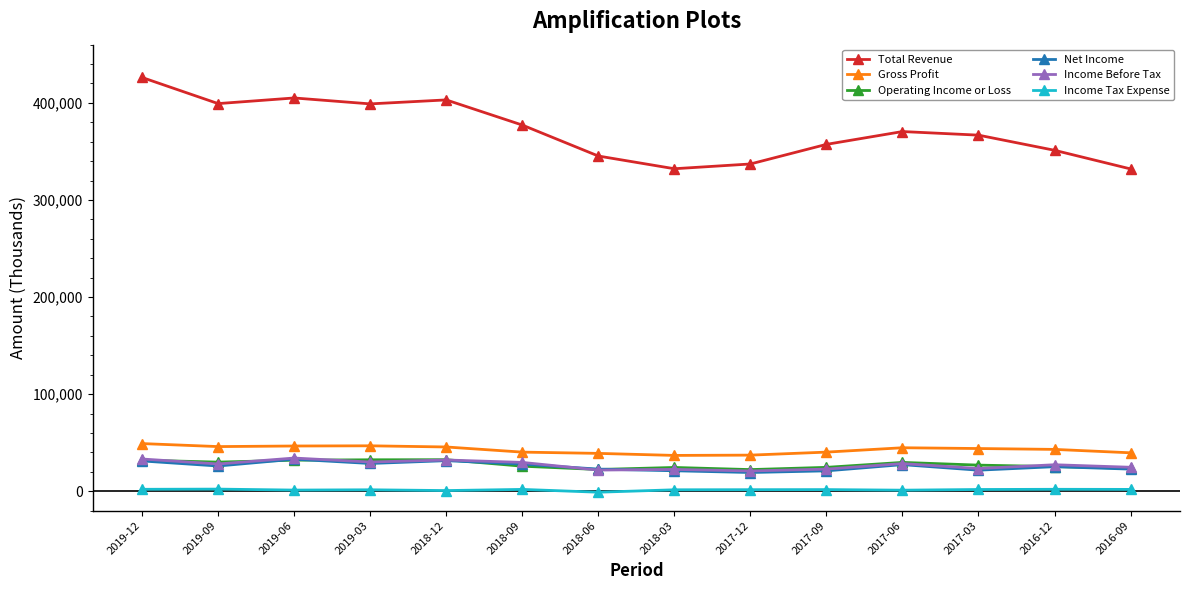

What is the average value of the Operating Income or Loss series?

27443